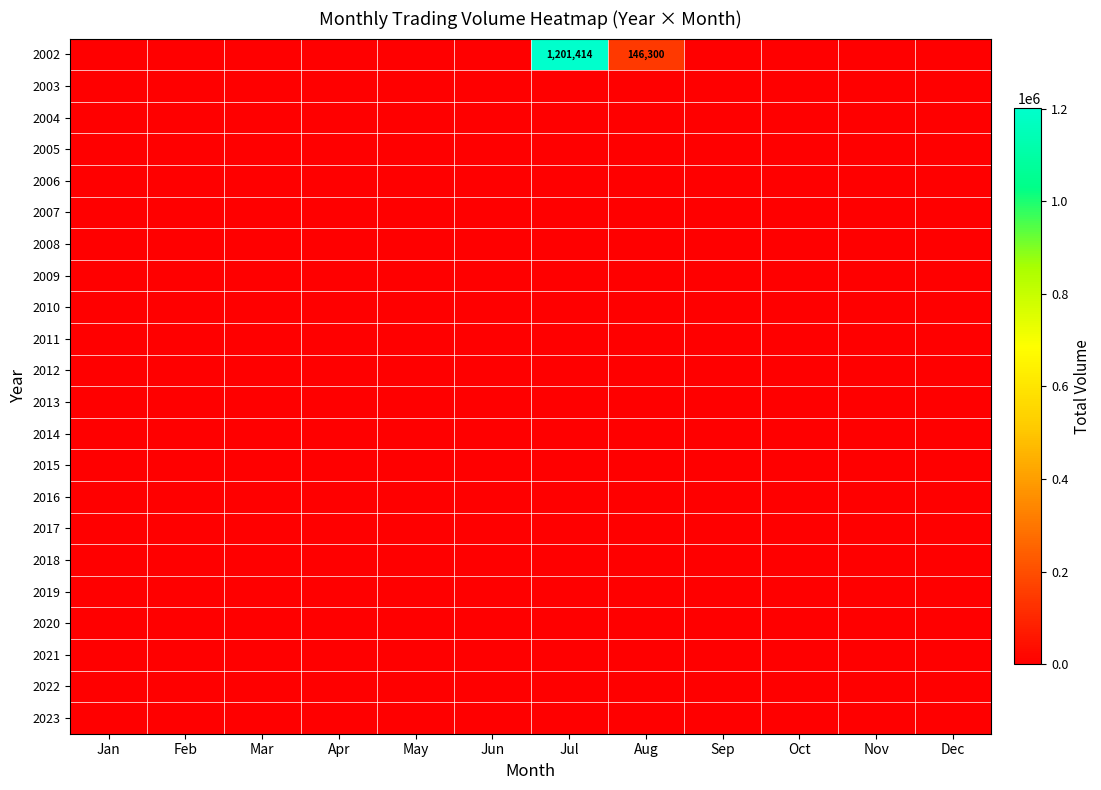

What is the maximum value shown in the chart?

1201414